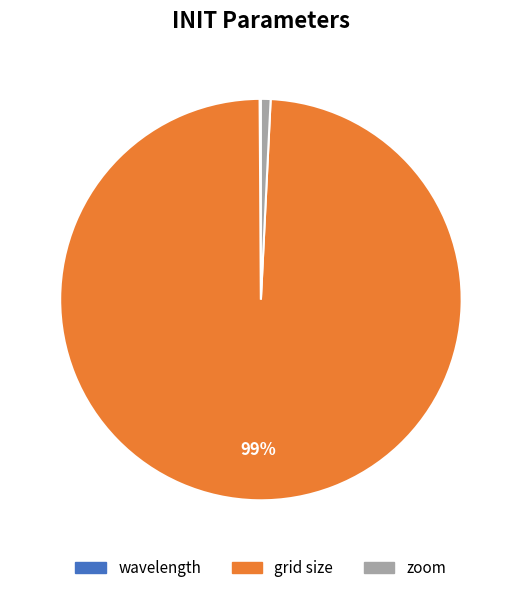

Is there any slice that represents more than half of the pie?

Yes